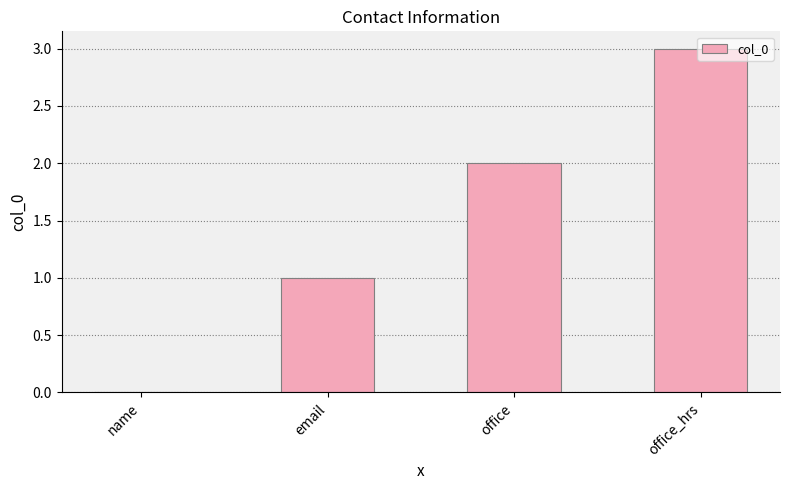

What is the sum of the values at office and email?

3